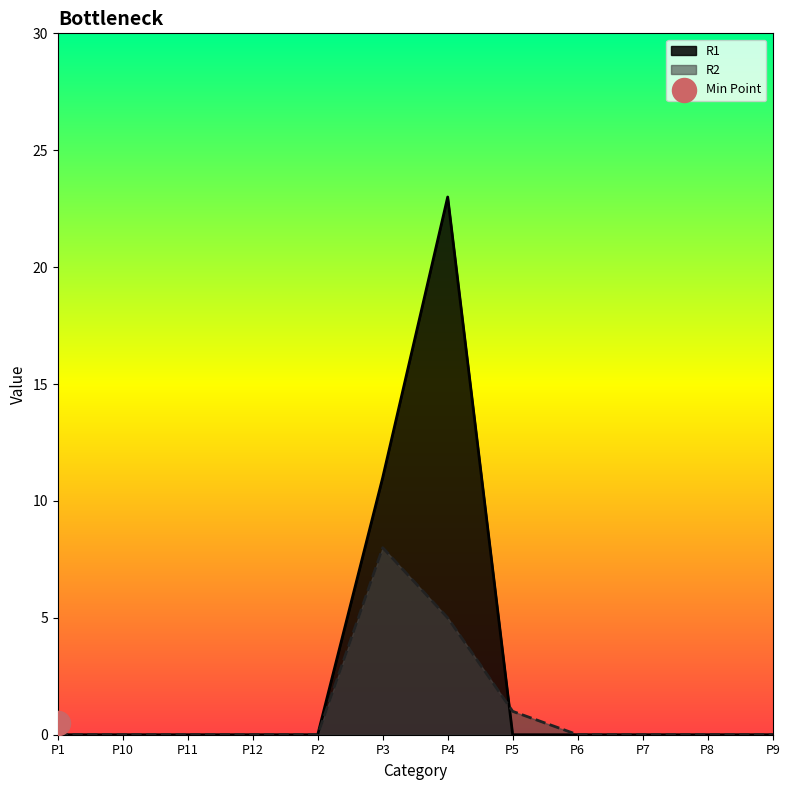

Which series has the largest Y range (max minus min)?

R1